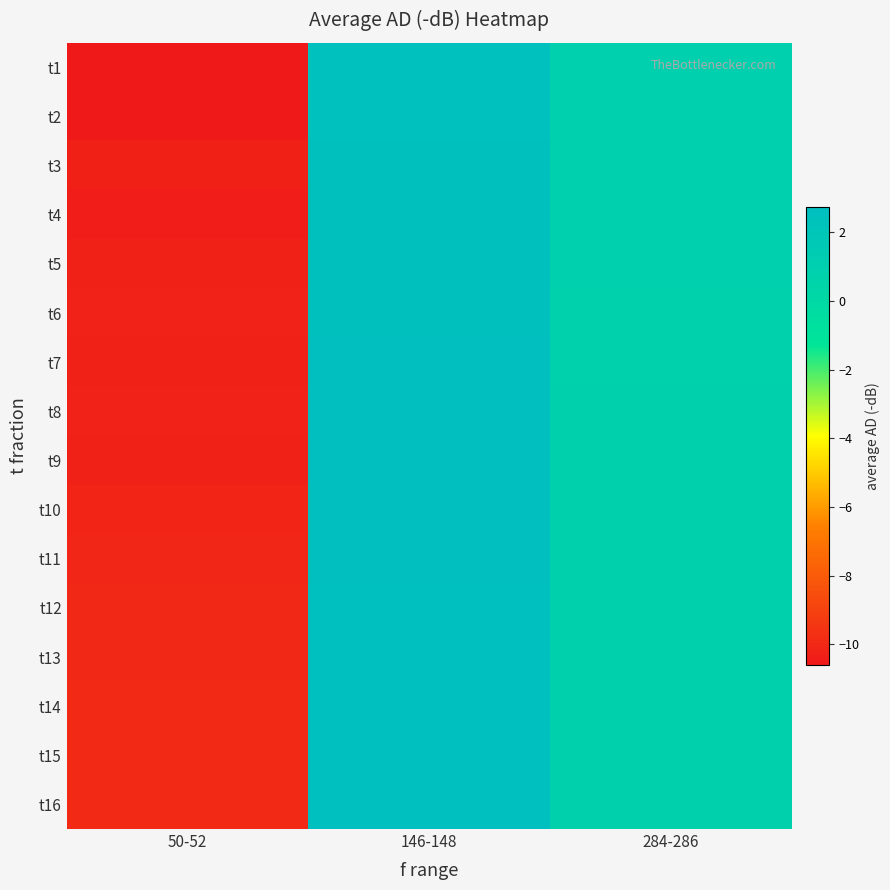

Rank the series by their maximum value, from highest to lowest.

t16, t13, t14, t15, t12, t11, t10, t9, t7, t8, t6, t5, t4, t3, t2, t1